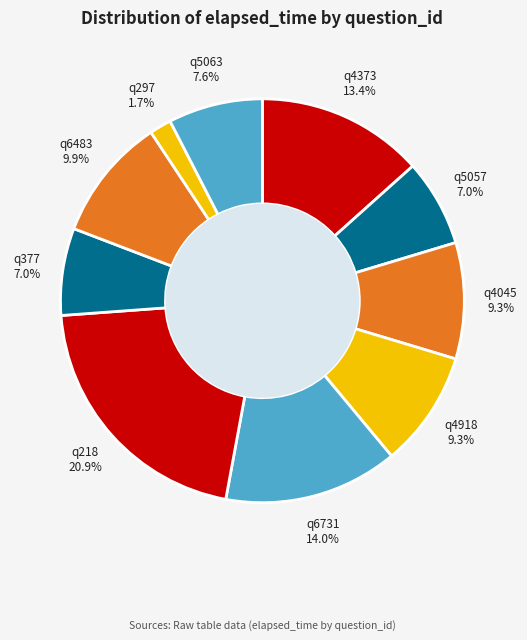

How many segments does this pie chart have?

10